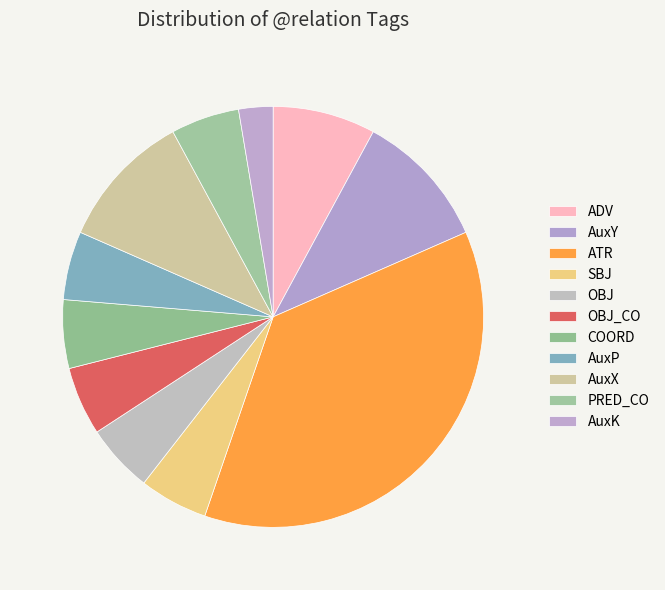

What is the change in value from ADV to OBJ_CO?

-1